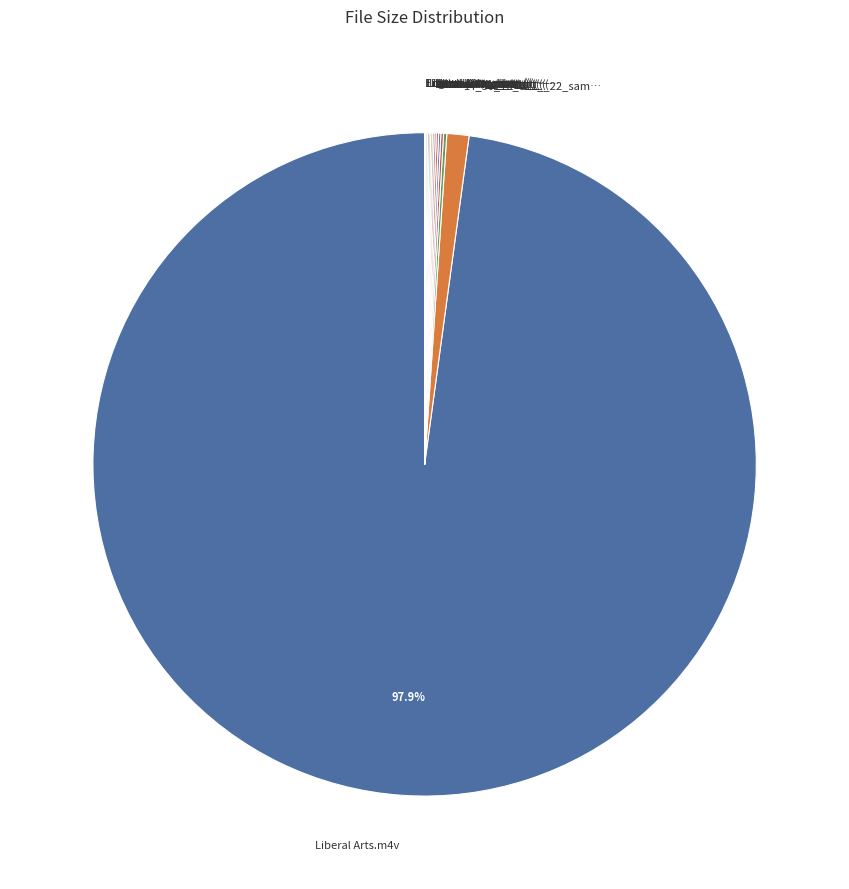

How many segments does this pie chart have?

14